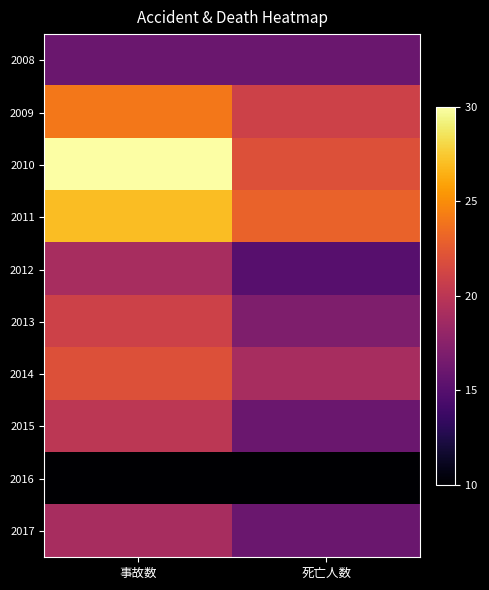

Which label corresponds to the smallest value in the chart?

事故数